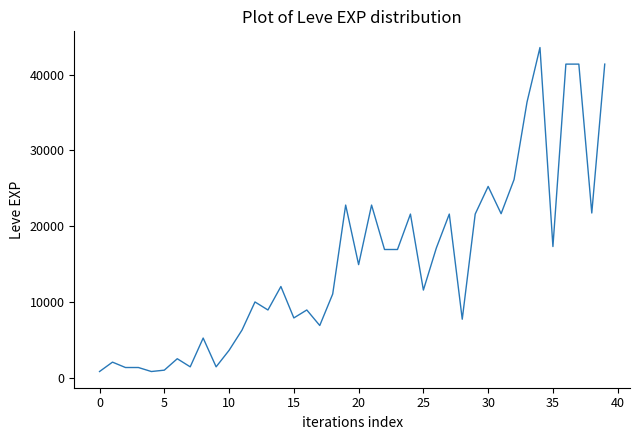

What is the difference between the maximum and minimum values?

42800